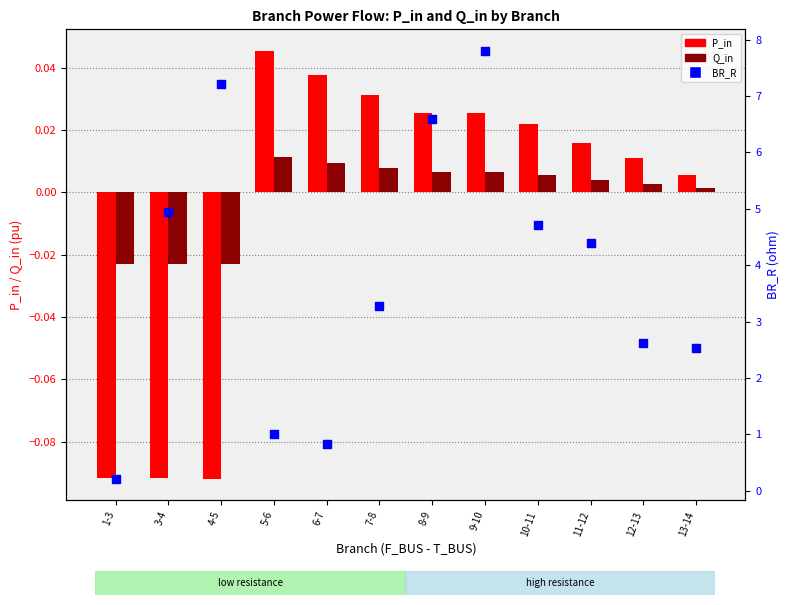

At which category is the sum across all series the highest?

9-10